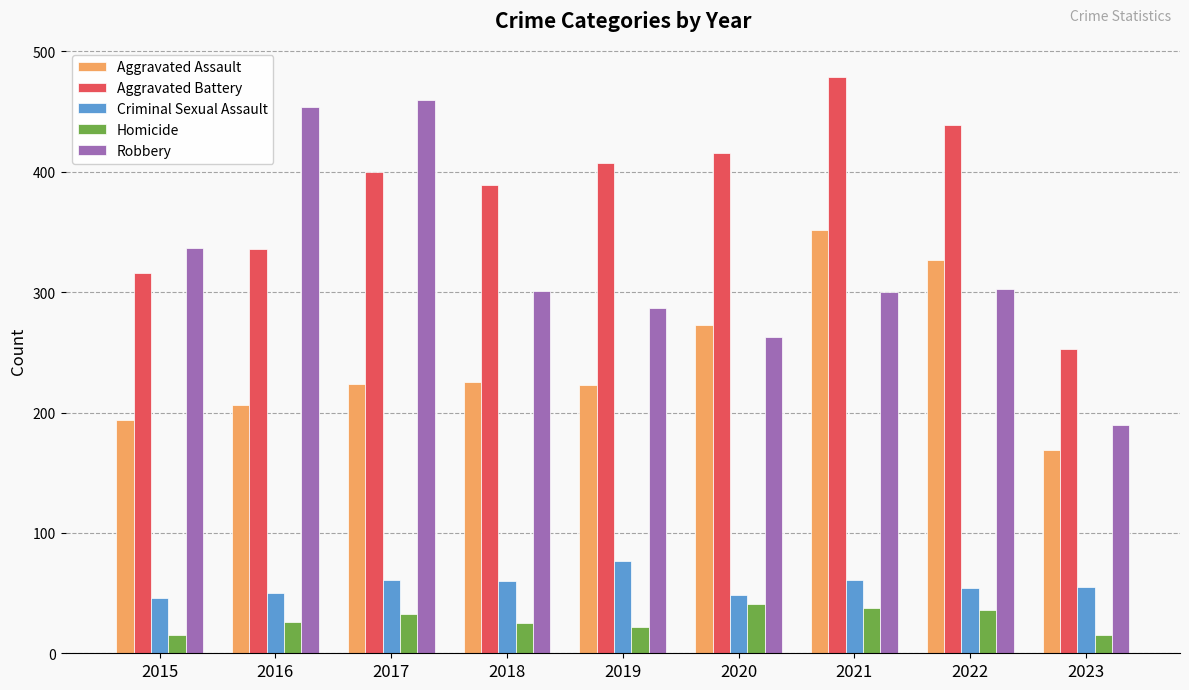

What is the sum of the Criminal Sexual Assault values at 2023 and 2015?

101